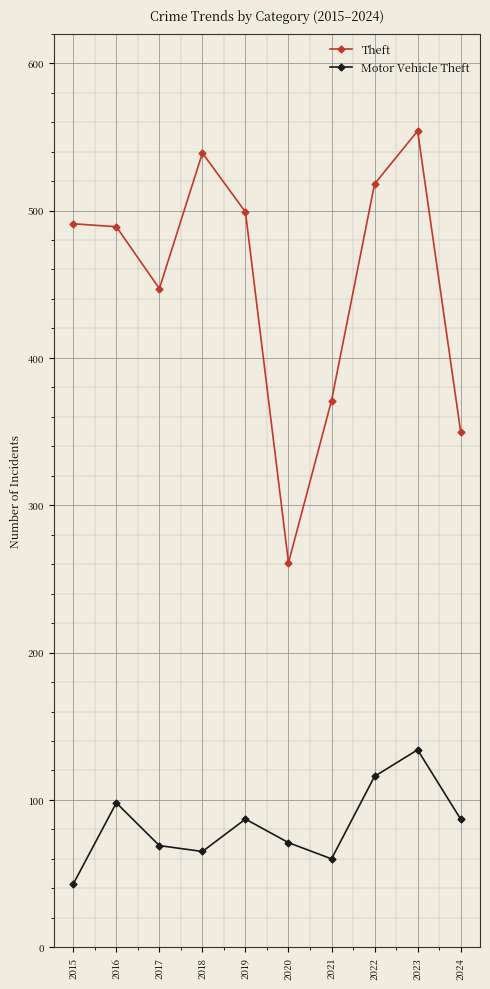

How many interior local peaks does the Motor Vehicle Theft series have?

3